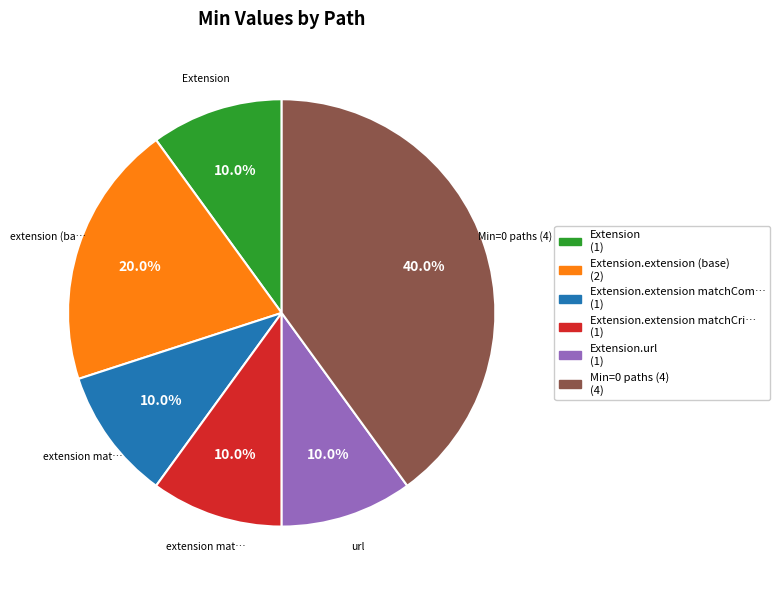

Is there a majority slice in this chart?

No